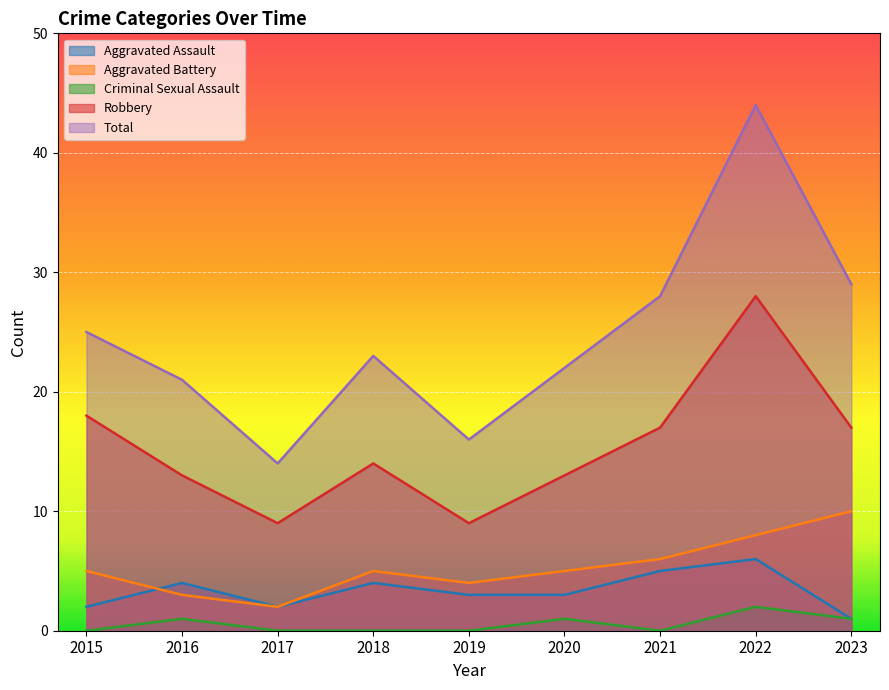

True or false: Aggravated Assault has a value of 2 at 2015.

True